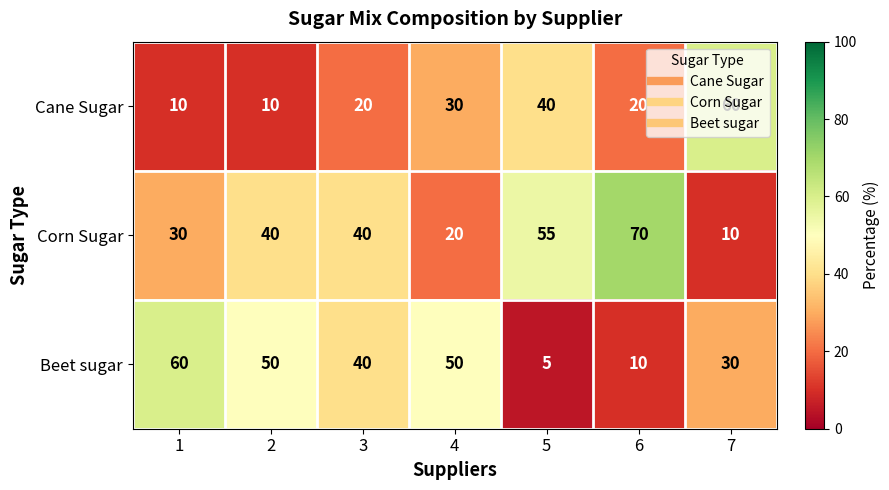

What is the sum of all Cane Sugar values?

190